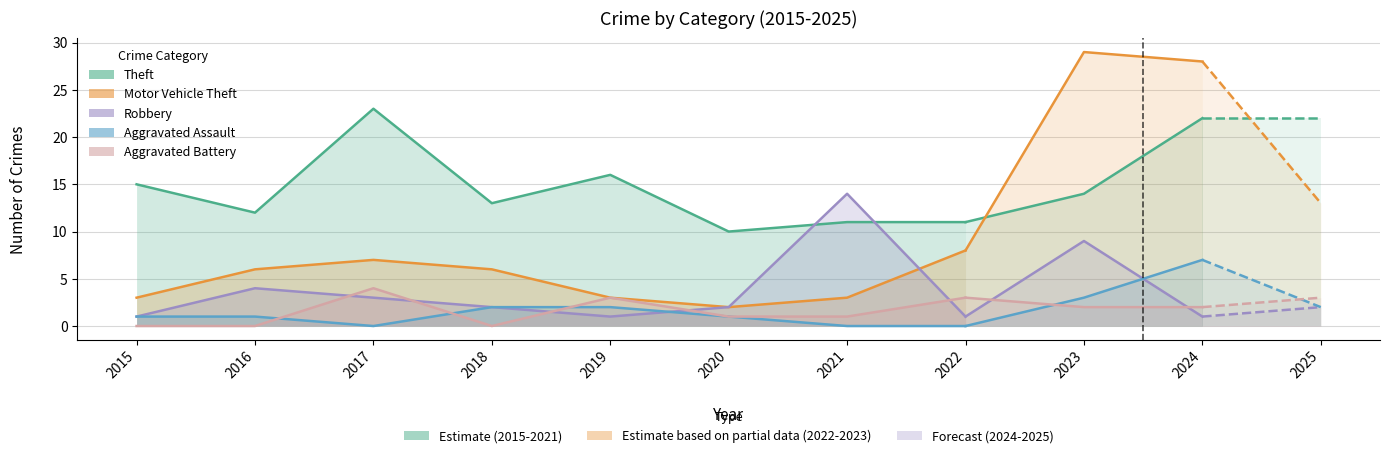

At which label is Theft closest to 16?

2019